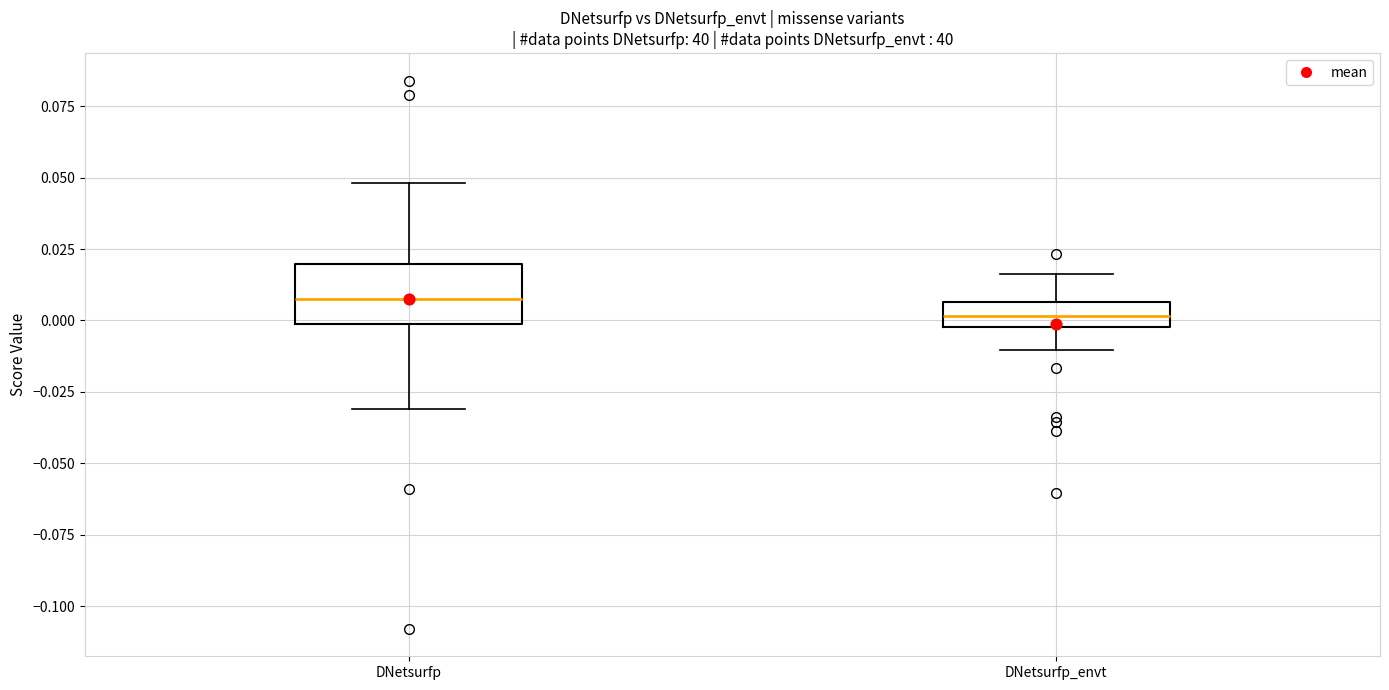

Which box has the highest median line?

DNetsurfp